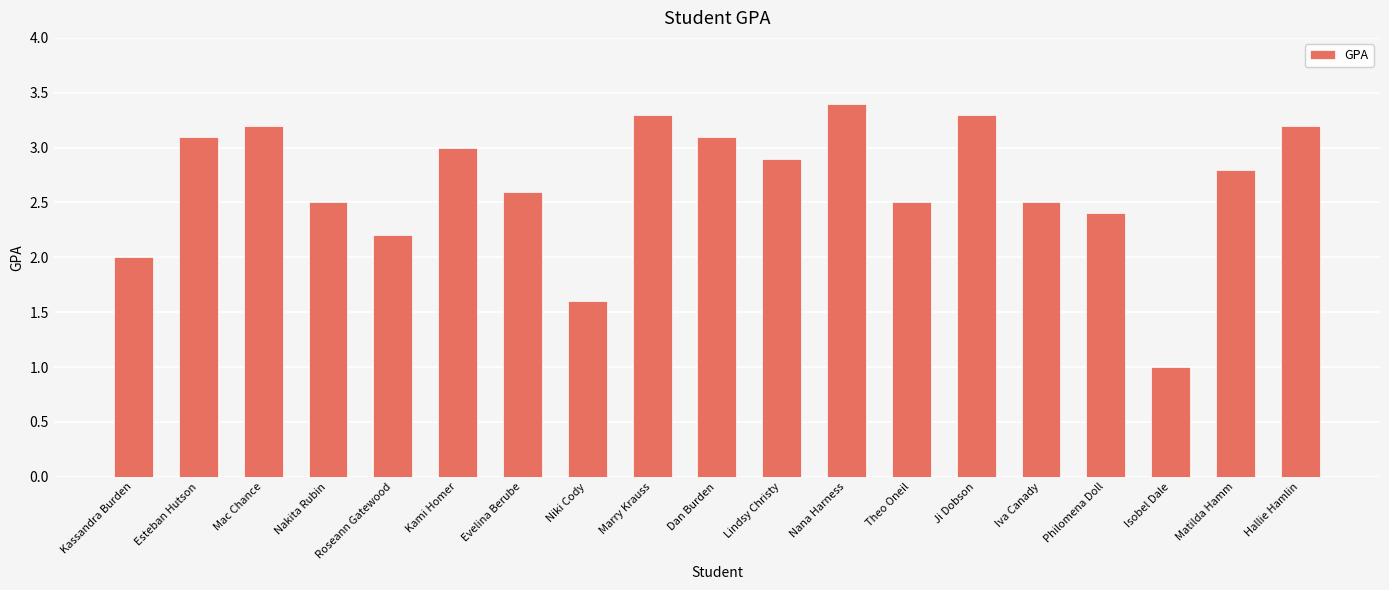

Is it true that the value at Roseann Gatewood is 2.2?

True